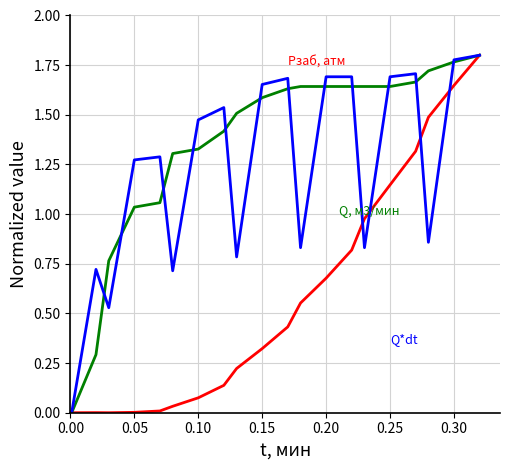

How many lines are shown in the chart?

3